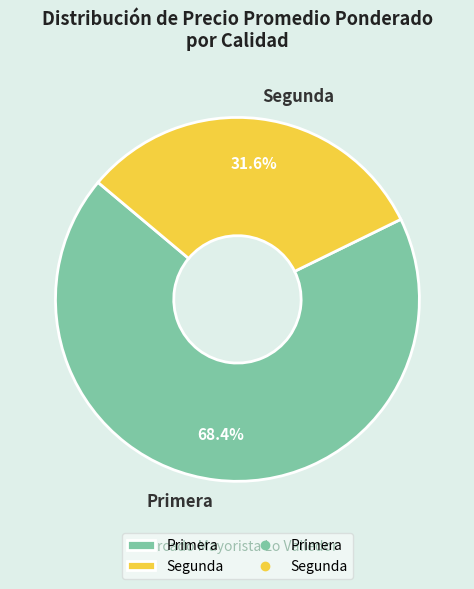

Which slice is the smallest?

Segunda